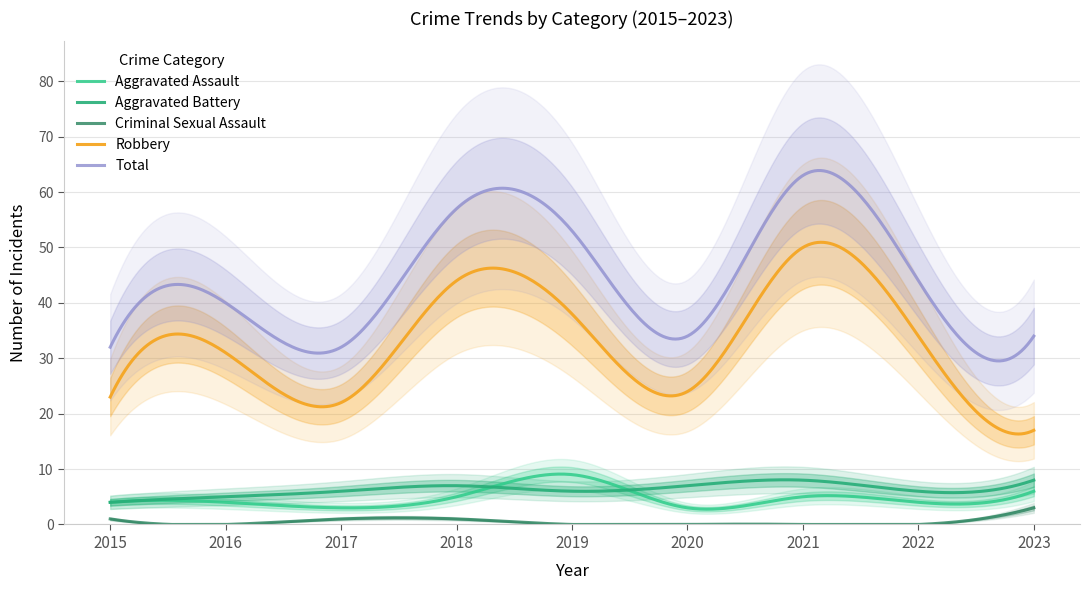

What is the difference between the second highest and minimum values in the Aggravated Battery series?

4.1